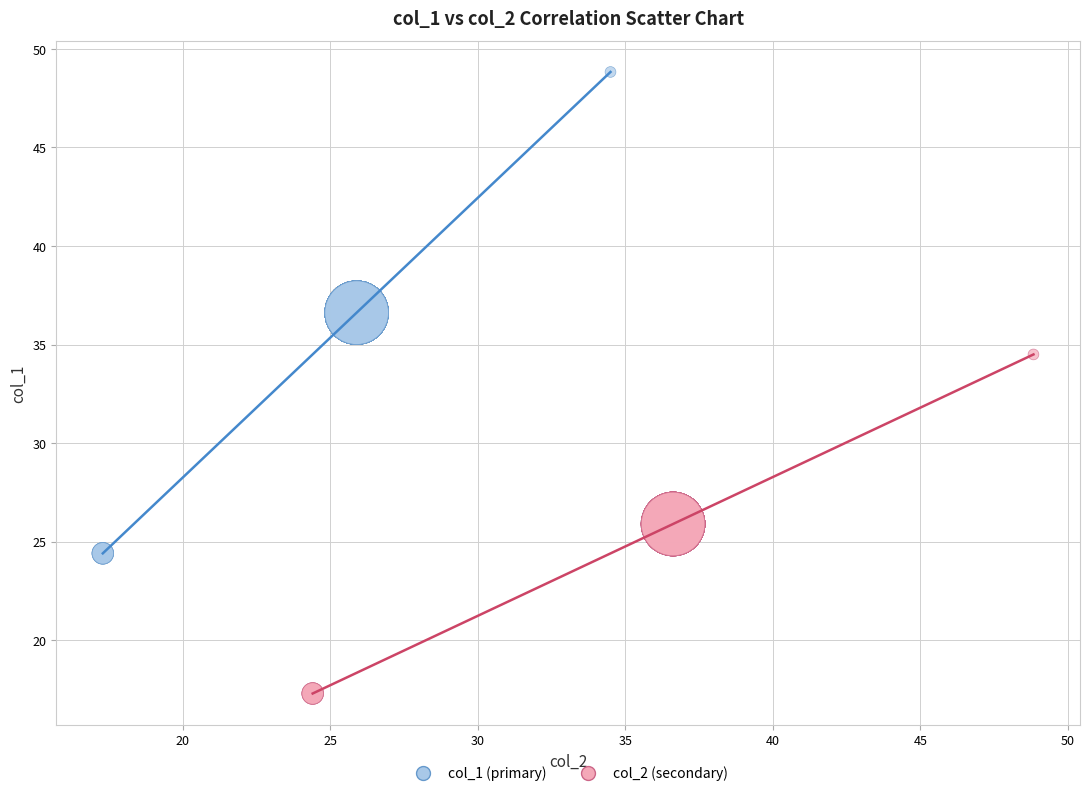

Which series reaches the maximum Y coordinate?

col_1 (primary)